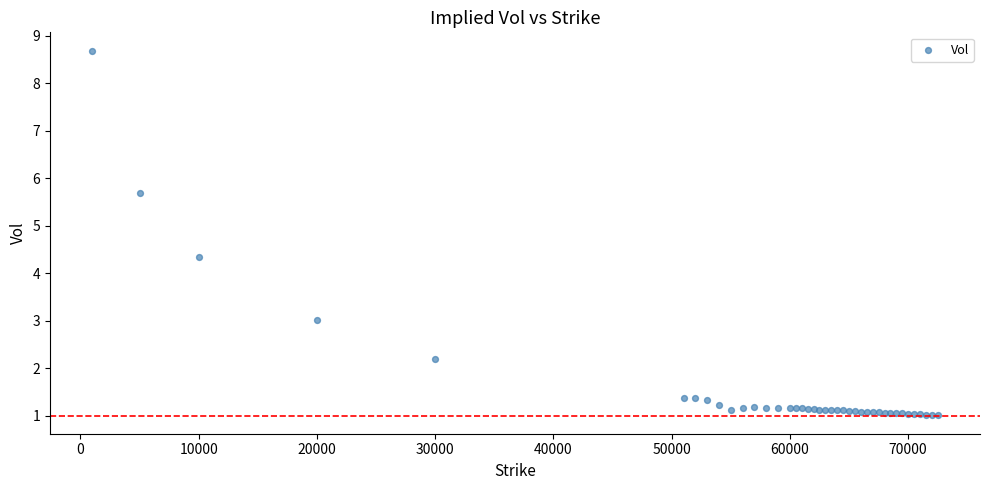

What Y value in the scatter plot is closest to 4?

4.3